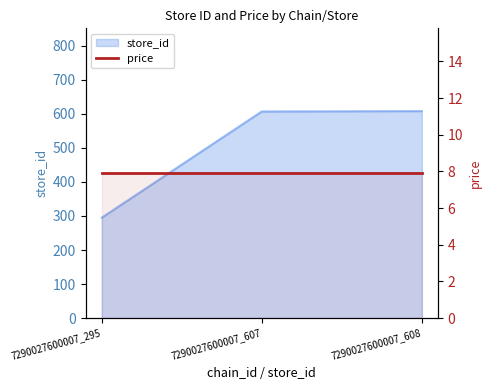

What is the value of the 3rd point from the left?

608